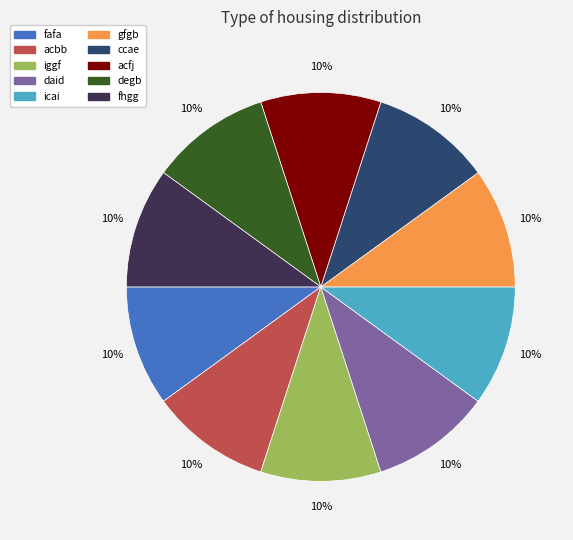

Is the sum of acfj and daid greater than half?

No